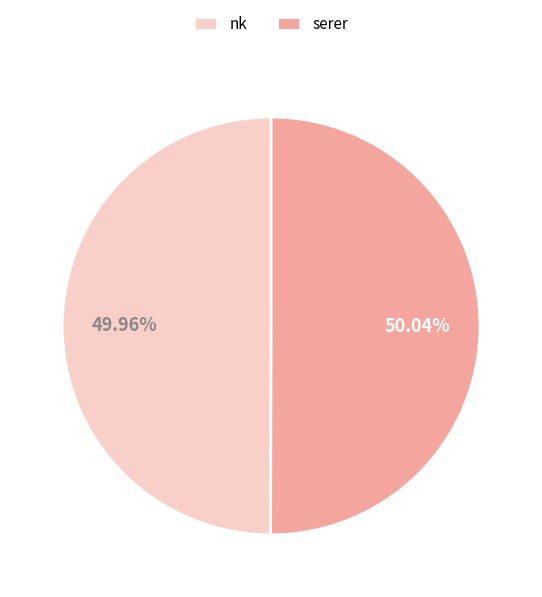

To the nearest percent, what is the average slice percentage?

50%